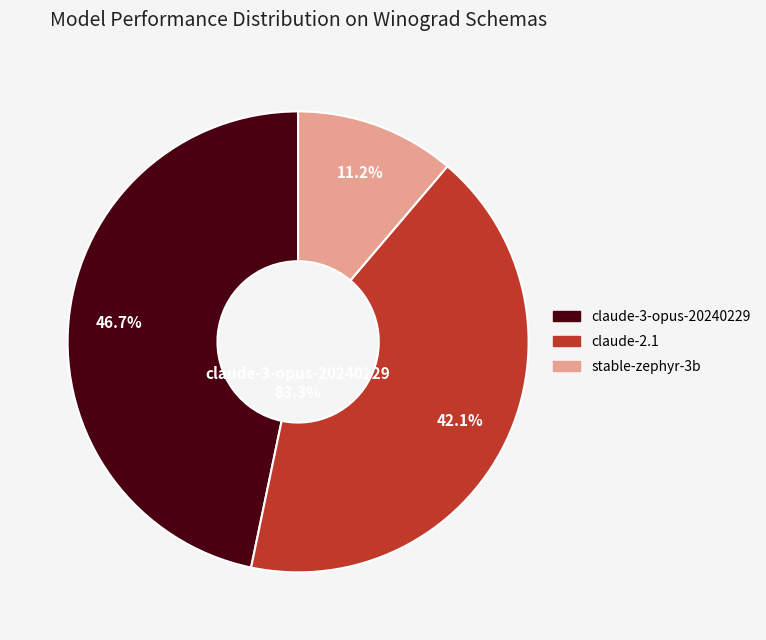

To the nearest percent, what portion does stable-zephyr-3b represent?

11%